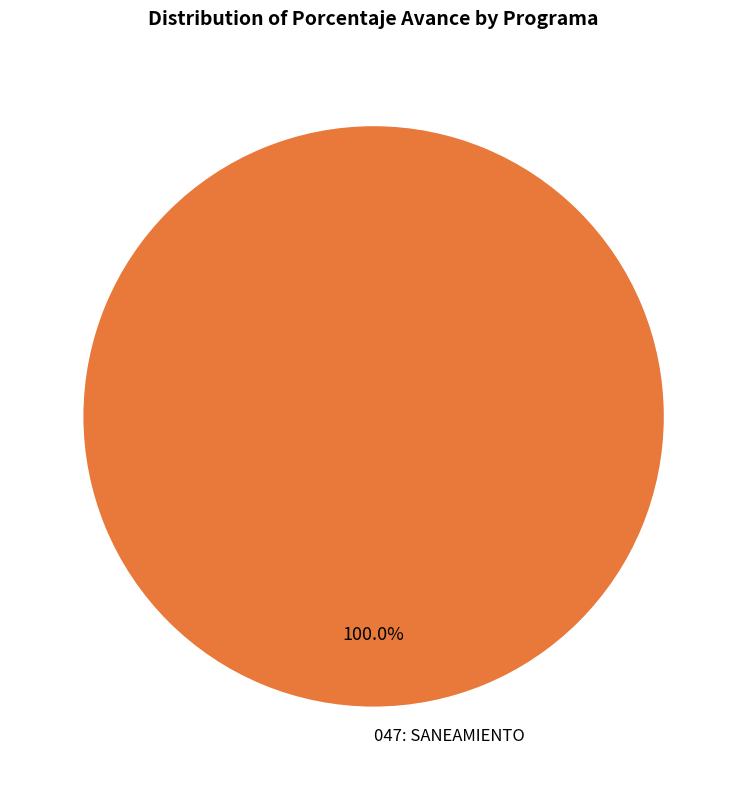

Rank the categories by value from lowest to highest.

047: SANEAMIENTO